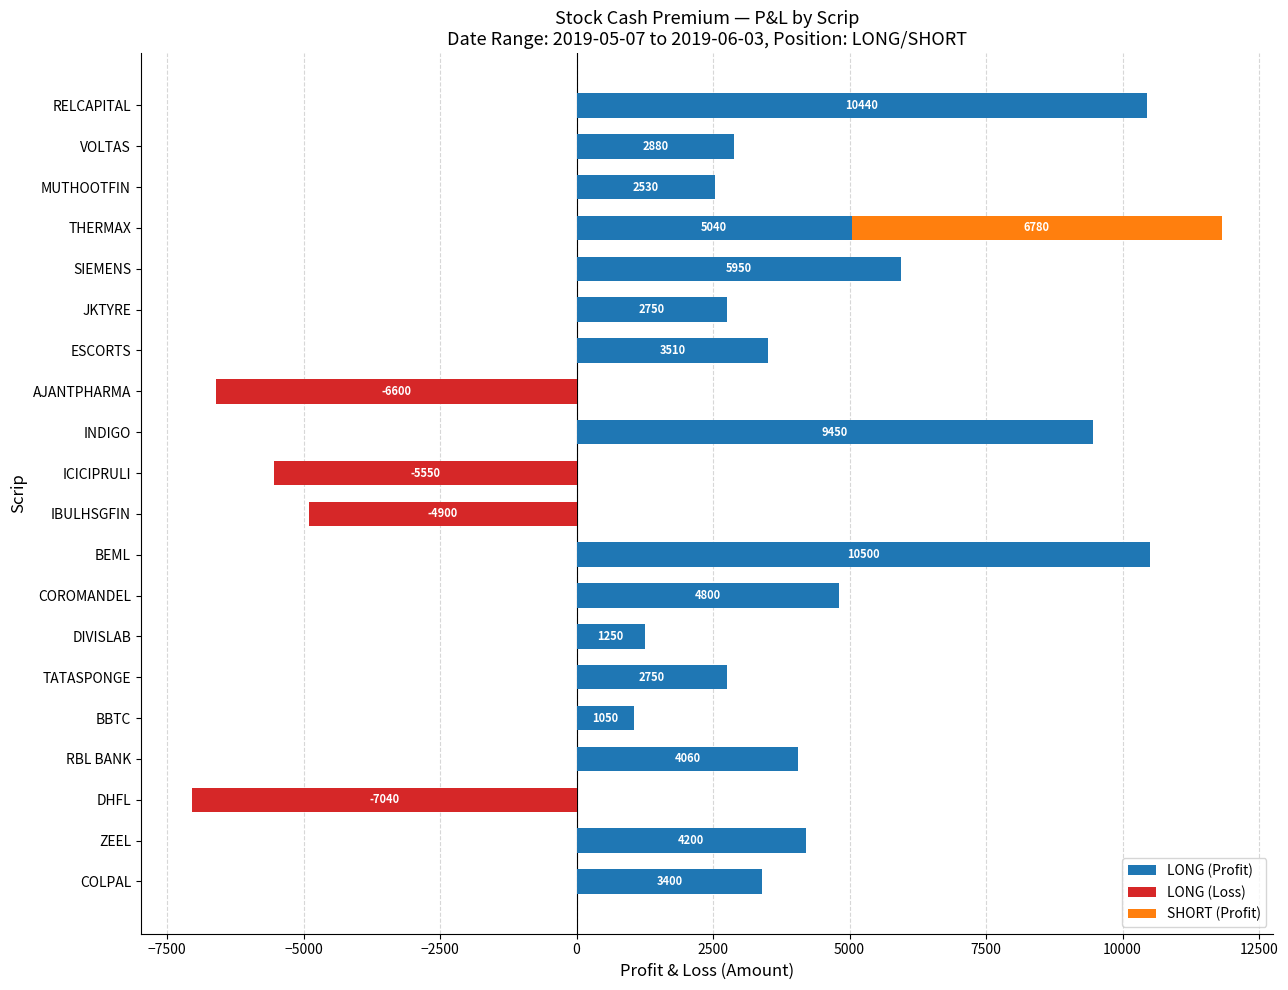

At AJANTPHARMA, list the series in order from smallest to largest.

LONG (Loss), LONG (Profit), SHORT (Profit)